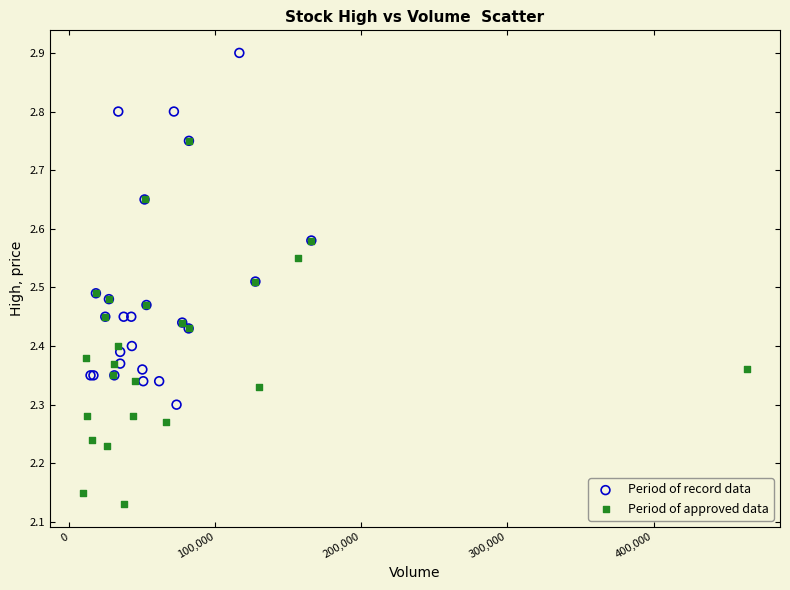

Which series contains the lowest Y value?

Period of approved data